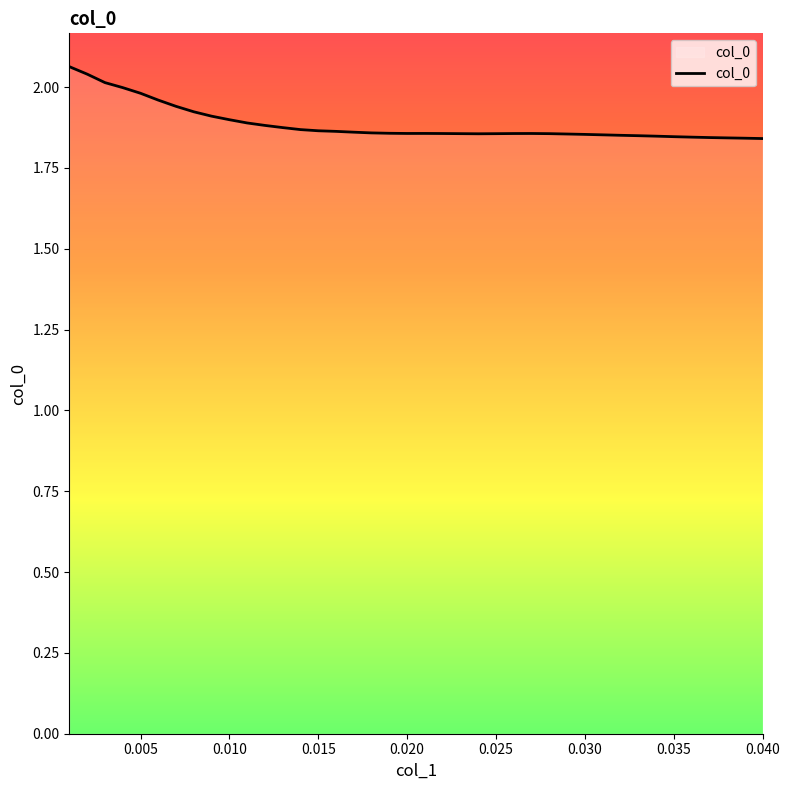

How many lines are shown in the chart?

1